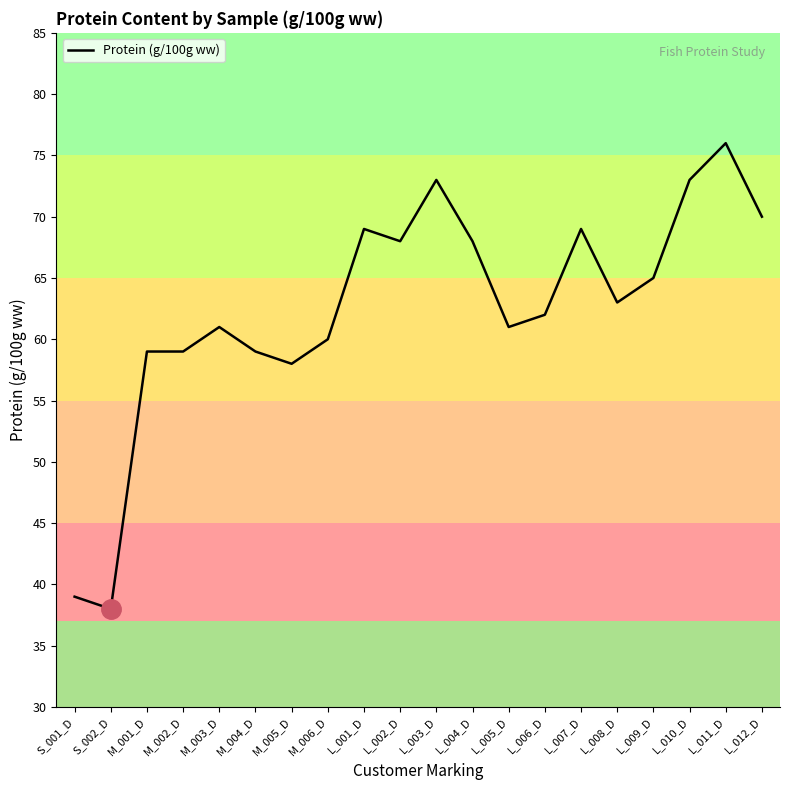

What position from the left is L_004_D?

12